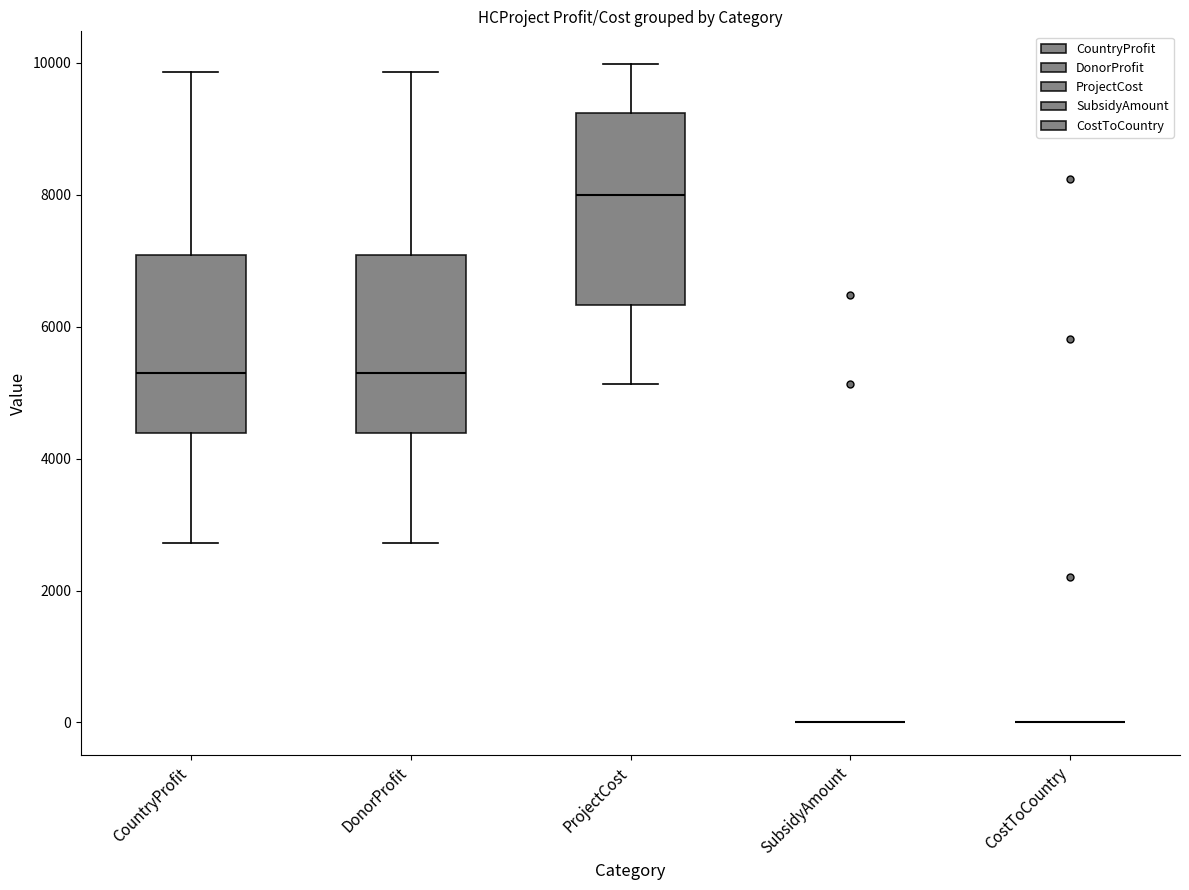

Where does the median line of the box for CountryProfit sit on the y-axis? The values are not printed on the chart, so give them approximately, as read against the axis.

5200